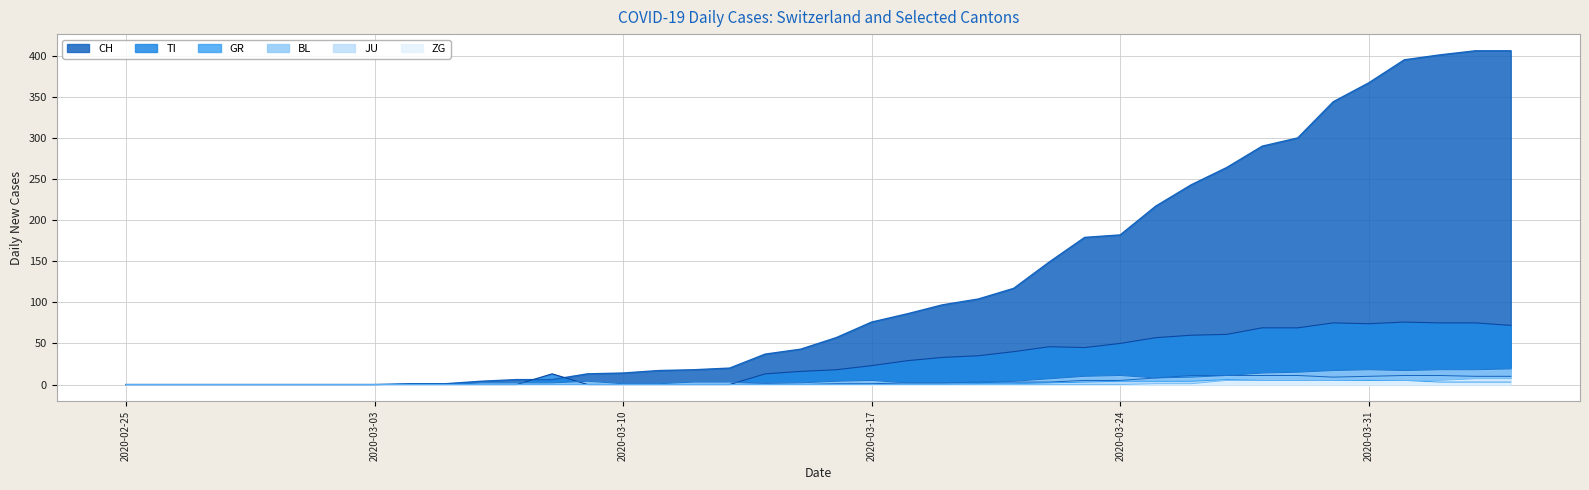

Where does the CH series first go above 57?

2020-03-17